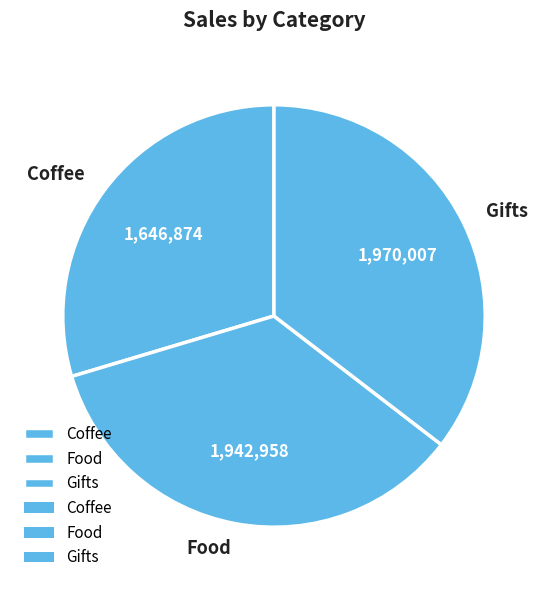

Does Food account for over 50% of the chart?

No